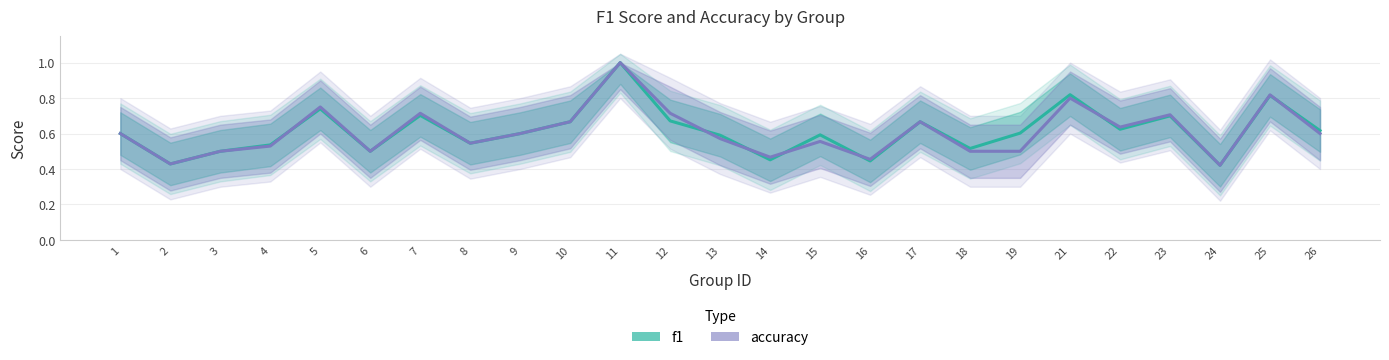

At which category is the sum across all series the highest?

11